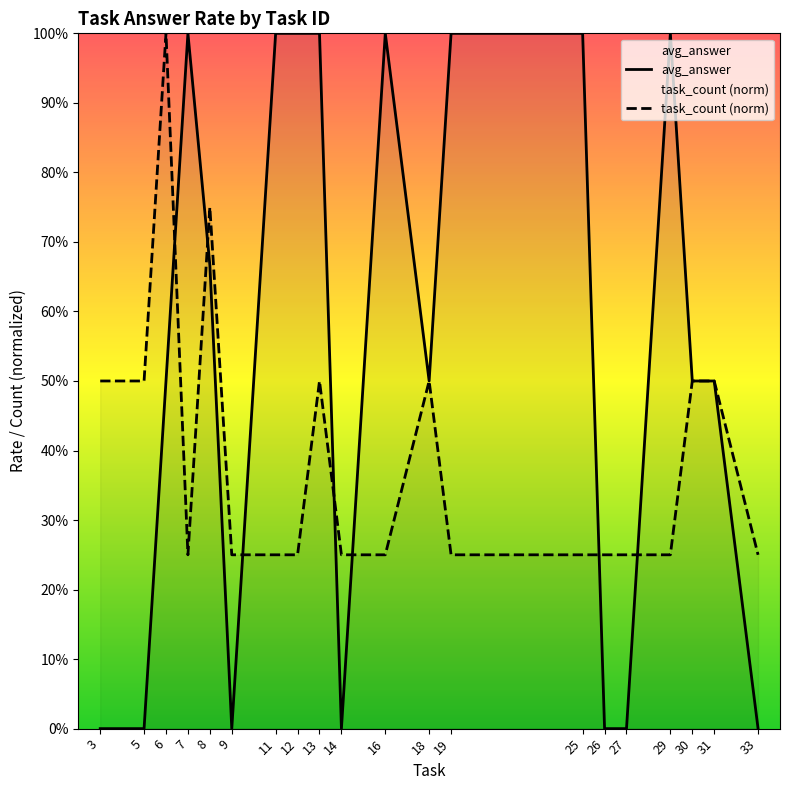

What is the difference between the highest and lowest values at 5?

0.5